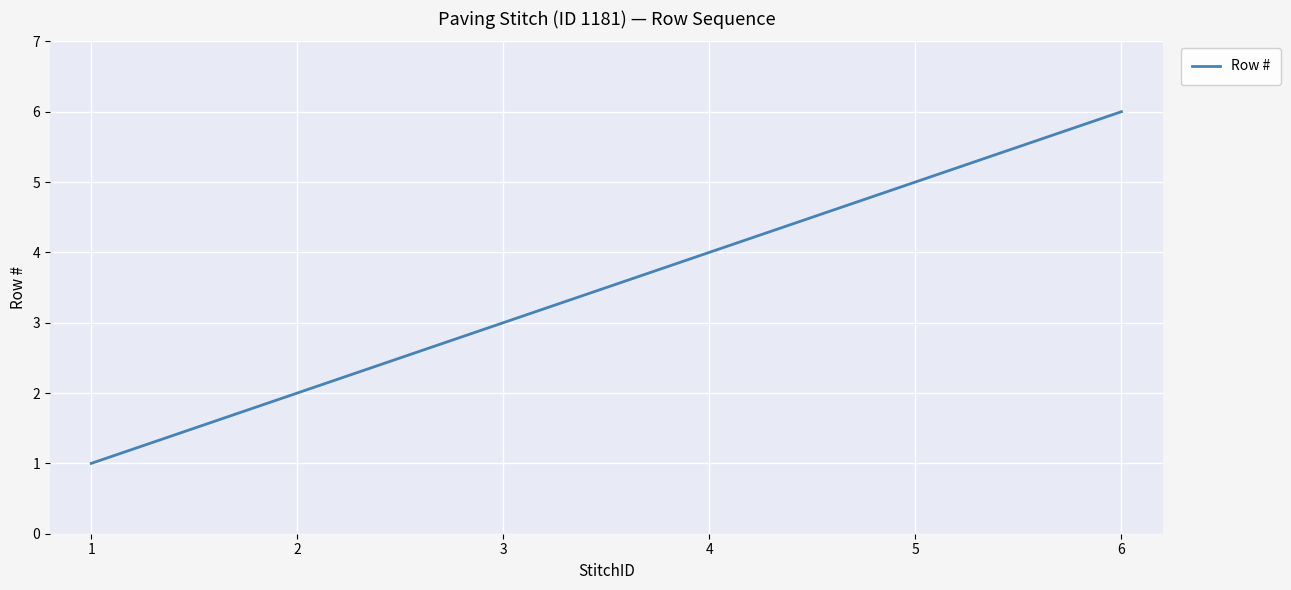

At which label is the value closest to 3?

3